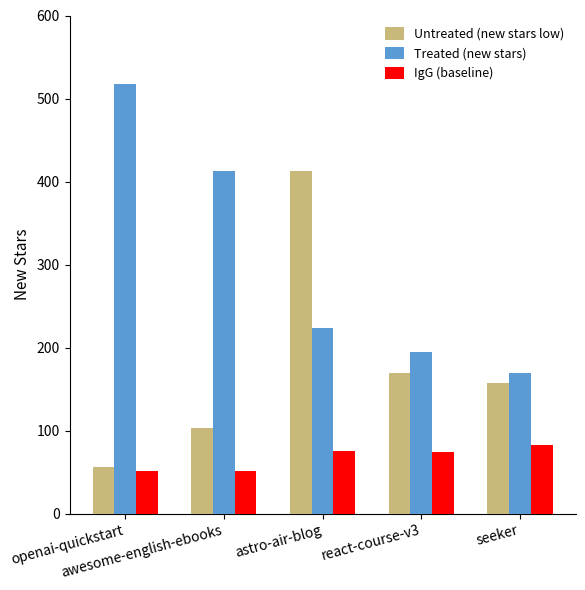

What is the difference between the IgG (baseline) values at seeker and openai-quickstart?

31